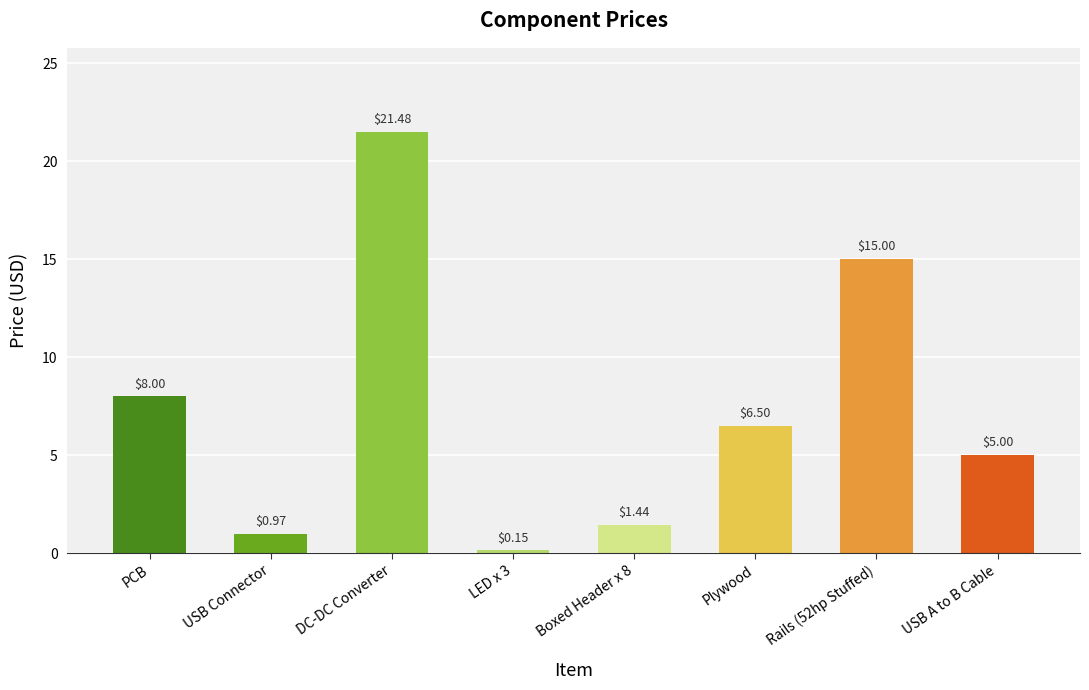

How many bars are there in total?

8